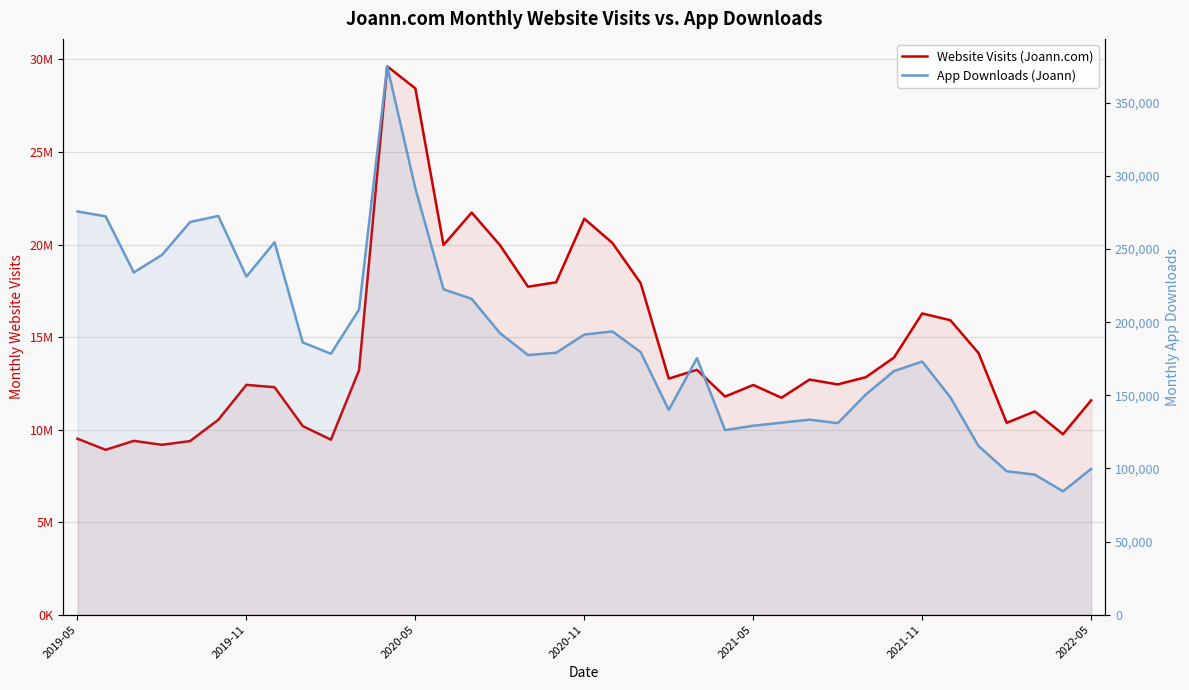

What position from the right is 28?

9